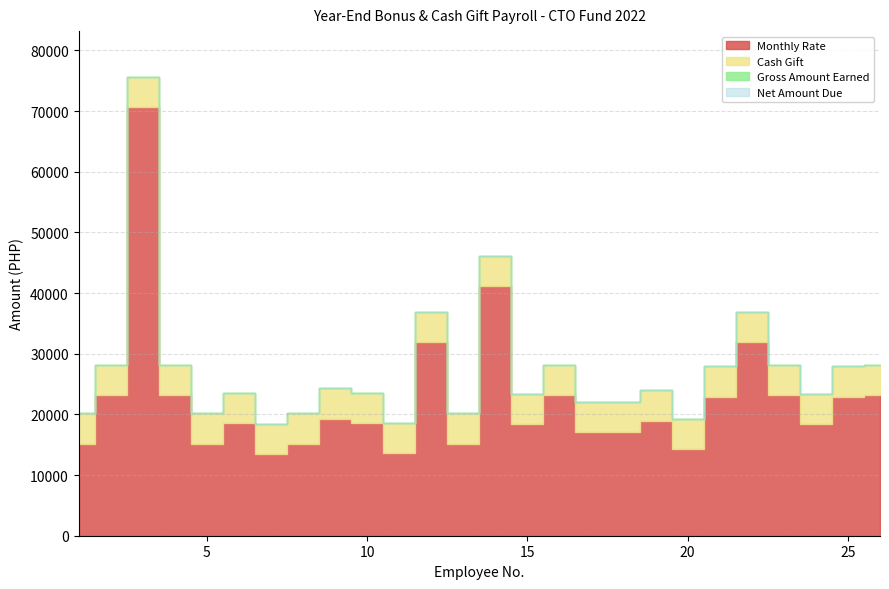

Rank the categories by Net Amount Due value from lowest to highest.

7, 11, 20, 1, 5, 8, 13, 17, 18, 15, 24, 6, 10, 19, 9, 21, 25, 2, 4, 16, 23, 26, 12, 22, 14, 3